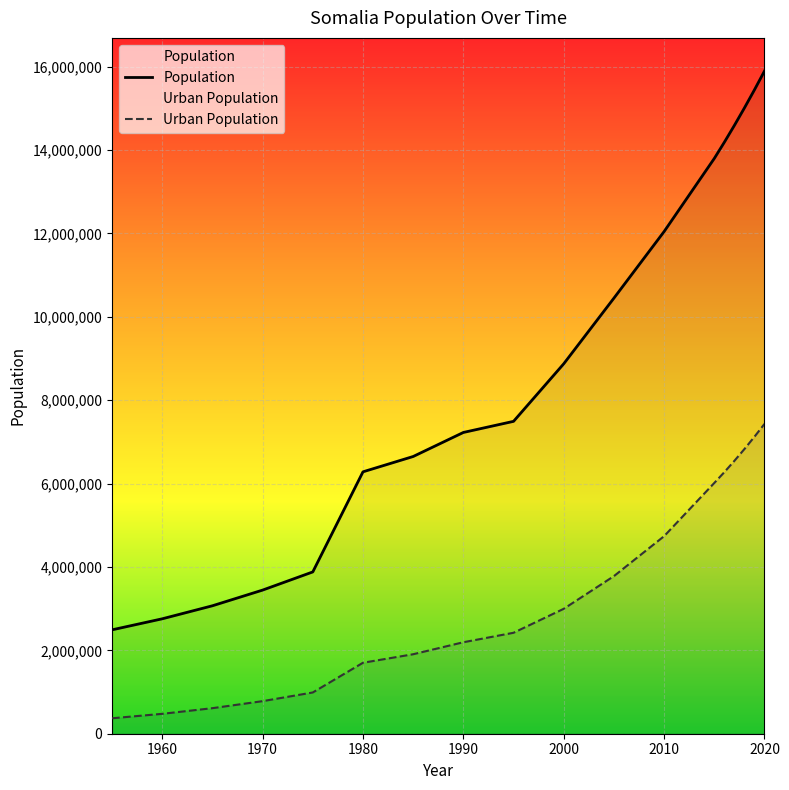

How many categories are shown in the chart?

18